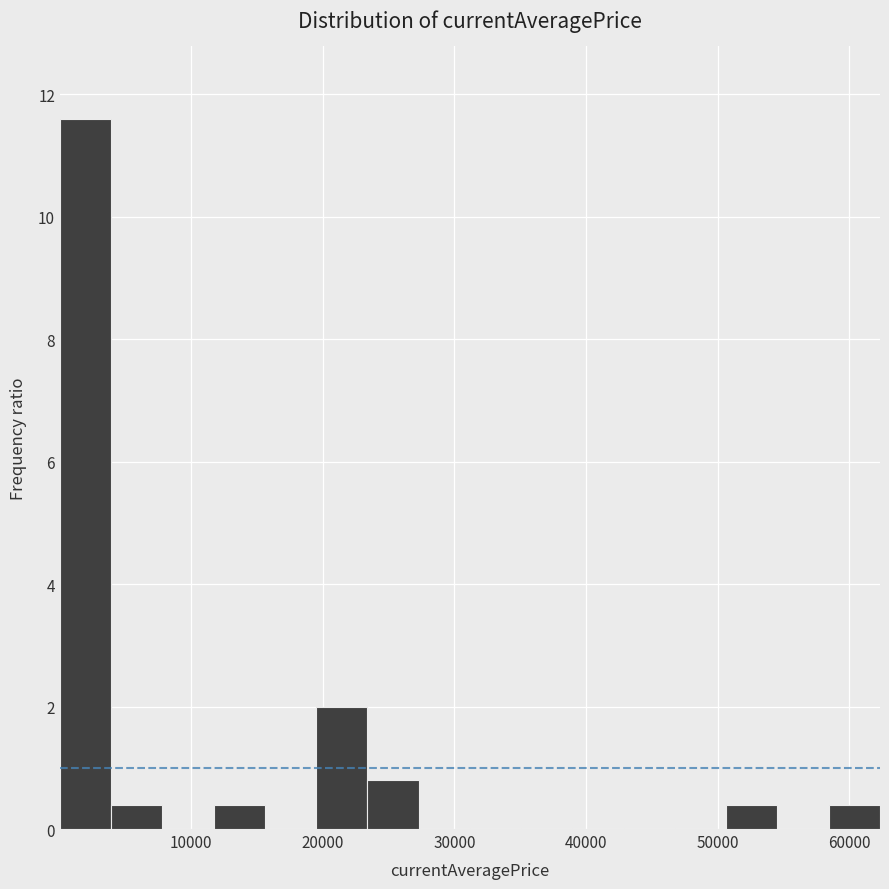

Around what value on the x-axis is the tallest bar? Give the approximate position of its centre, as read against the axis.

2000